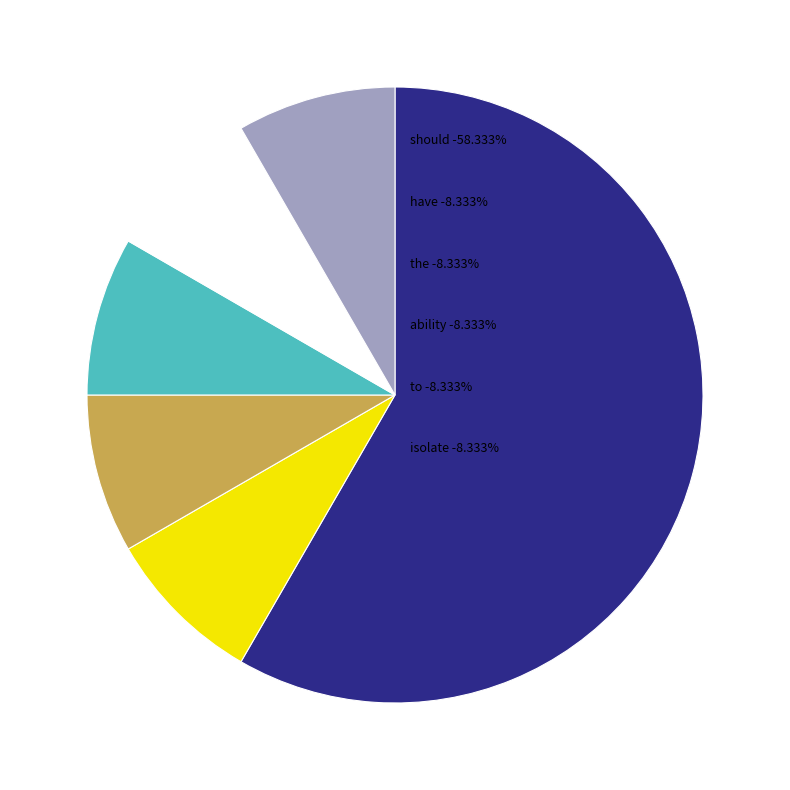

How many segments does this pie chart have?

6